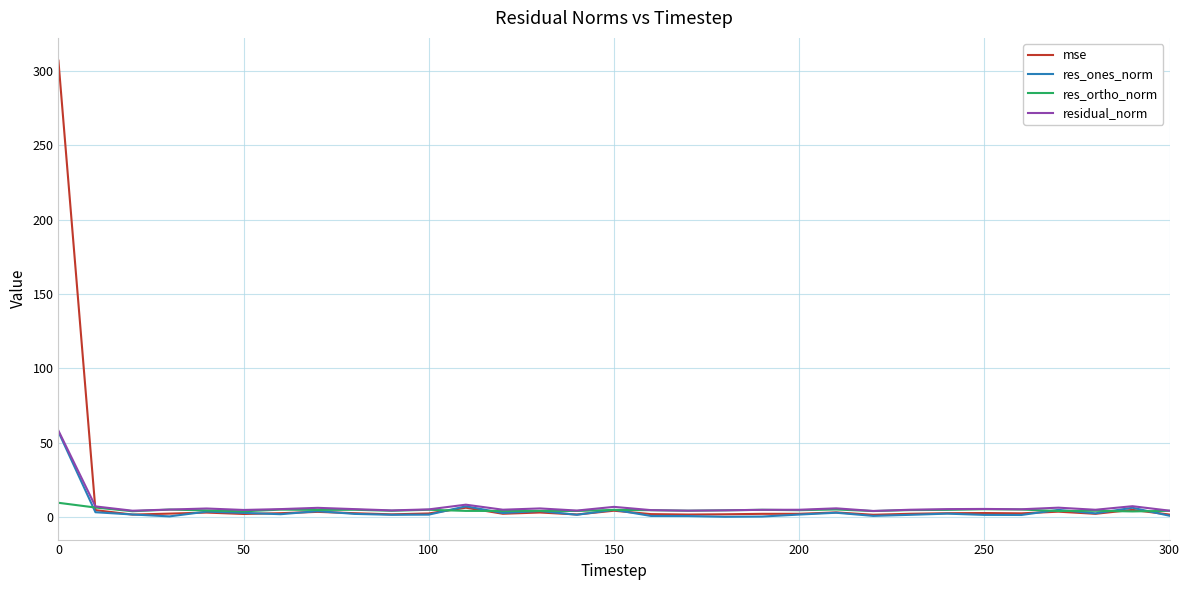

How many lines are shown in the chart?

4